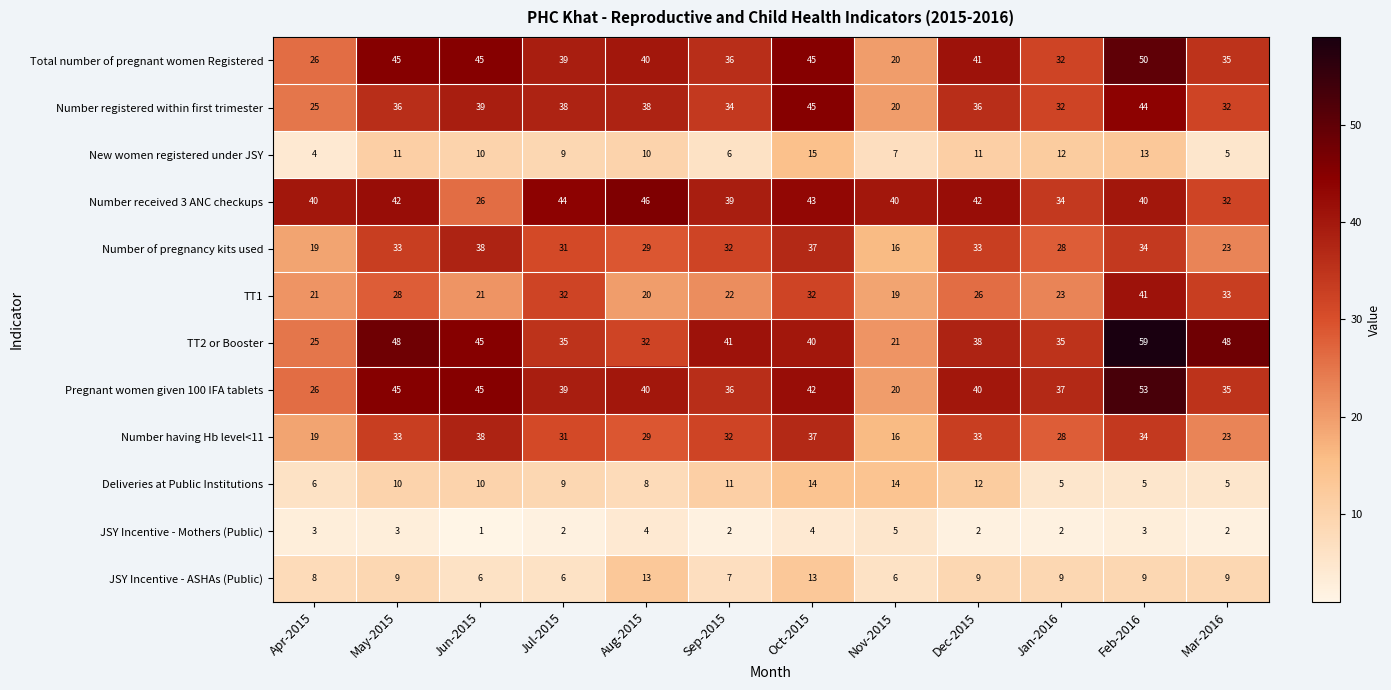

What is the sum of all Total number of pregnant women Registered values?

454